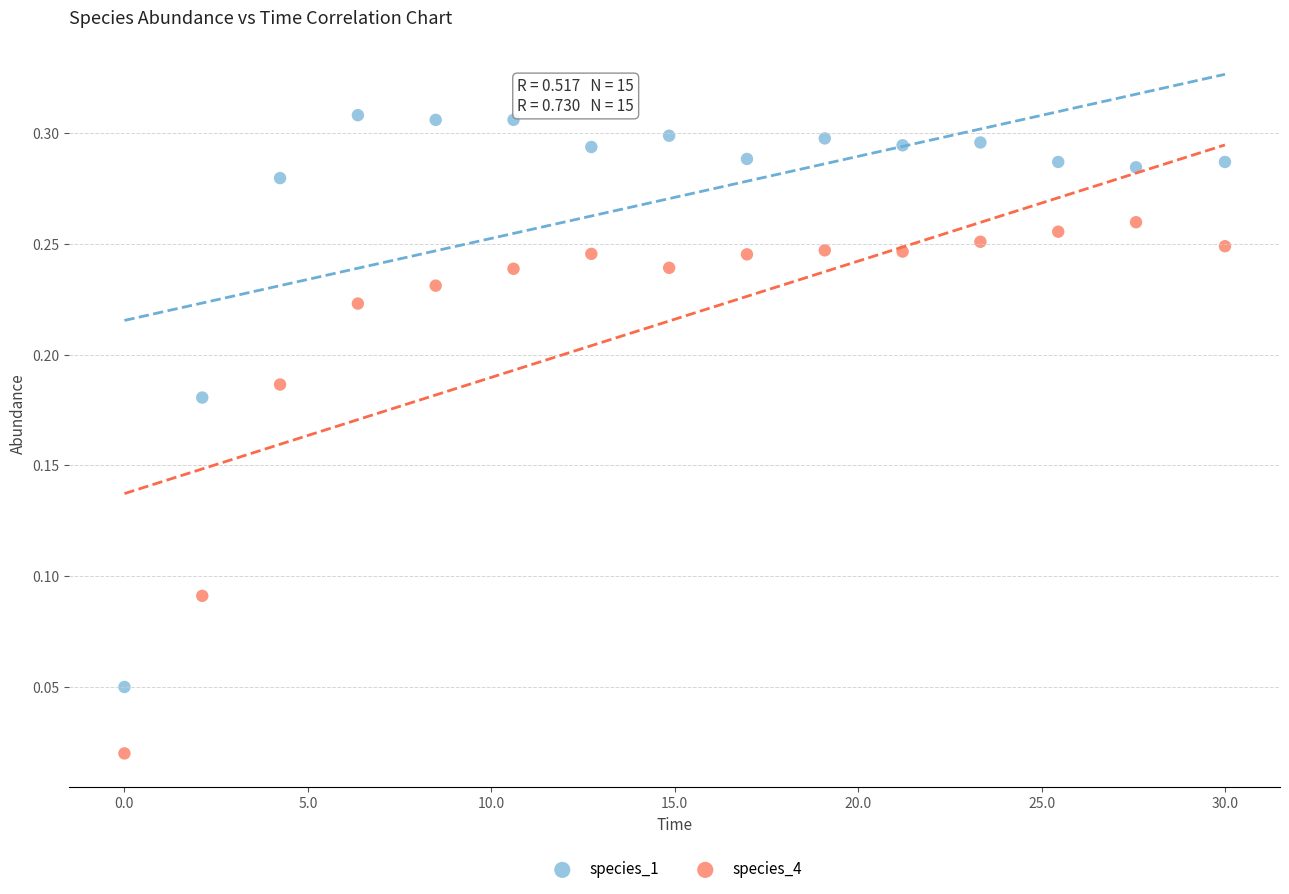

Across all data points, what is the range of X values (max minus min)?

30.0